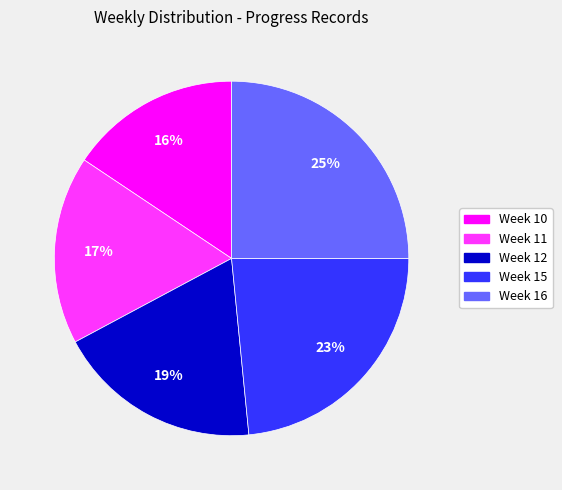

Between Week 12 and Week 11, which is larger?

Week 12